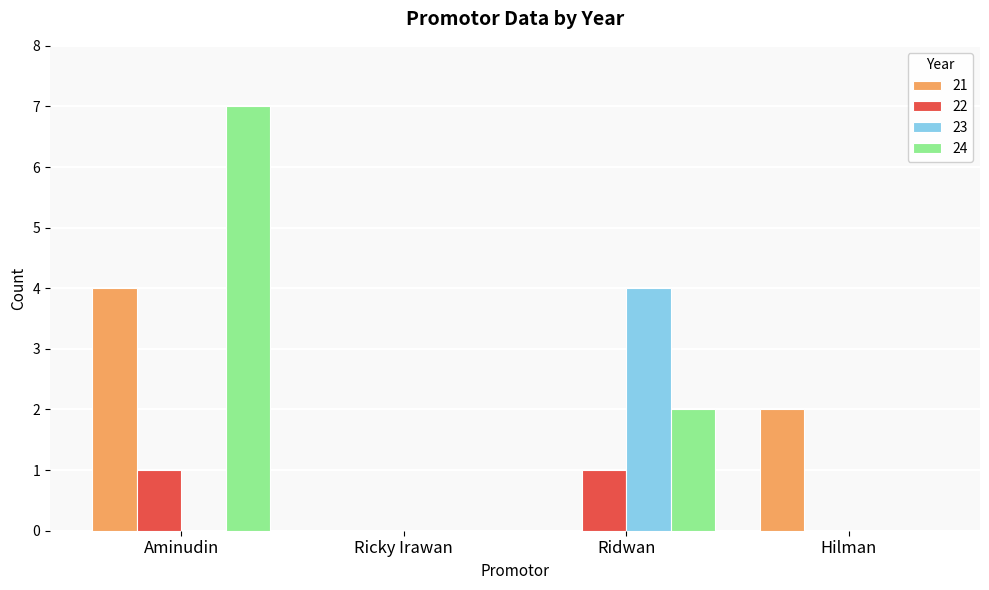

At which category is the sum across all series the highest?

Aminudin